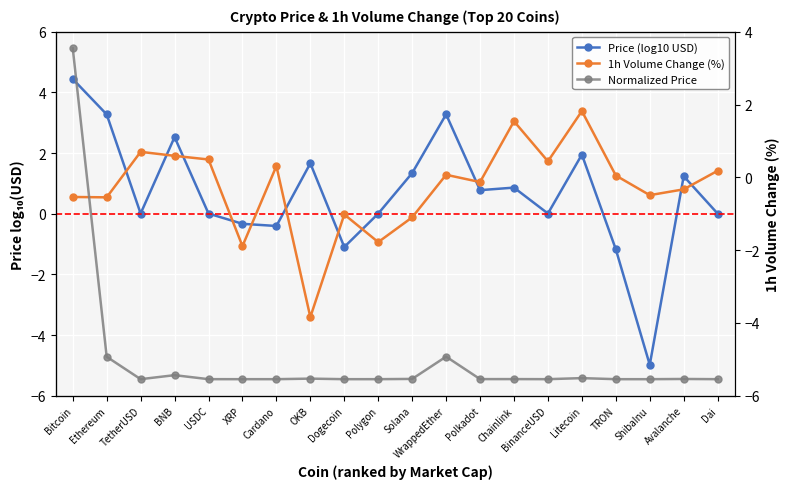

Reading left to right, extract all data points from this chart.

Price (log10 USD): Bitcoin=4.4	Ethereum=3.3	TetherUSD=0.0	BNB=2.5	USDC=0.0	XRP=-0.3	Cardano=-0.4	OKB=1.7	Dogecoin=-1.1	Polygon=0.0	Solana=1.3	WrappedEther=3.3	Polkadot=0.8	Chainlink=0.9	BinanceUSD=0.0	Litecoin=1.9	TRON=-1.2	ShibaInu=-5.0	Avalanche=1.2	Dai=0.0
1h Volume Change (%): Bitcoin=-0.5	Ethereum=-0.6	TetherUSD=0.7	BNB=0.6	USDC=0.5	XRP=-1.9	Cardano=0.3	OKB=-3.8	Dogecoin=-1.0	Polygon=-1.8	Solana=-1.1	WrappedEther=0.1	Polkadot=-0.1	Chainlink=1.5	BinanceUSD=0.4	Litecoin=1.8	TRON=0.1	ShibaInu=-0.5	Avalanche=-0.3	Dai=0.2
Normalized Price: Bitcoin=5.0	Ethereum=0.3	TetherUSD=0.0	BNB=0.1	USDC=0.0	XRP=0.0	Cardano=0.0	OKB=0.0	Dogecoin=0.0	Polygon=0.0	Solana=0.0	WrappedEther=0.3	Polkadot=0.0	Chainlink=0.0	BinanceUSD=0.0	Litecoin=0.0	TRON=0.0	ShibaInu=0.0	Avalanche=0.0	Dai=0.0